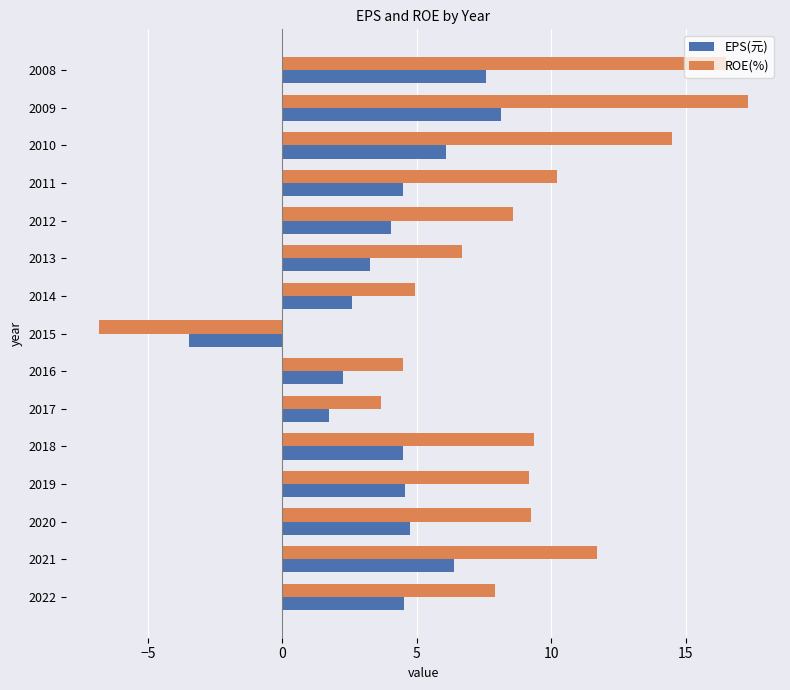

Rank the series by their maximum value, from lowest to highest.

EPS(元), ROE(%)